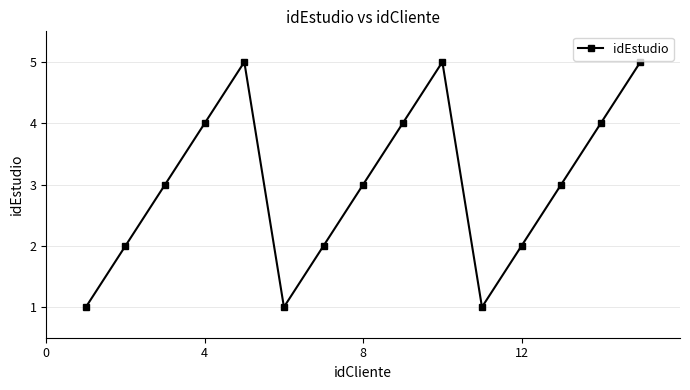

True or false: there are more than 2 points higher than both neighbors.

False